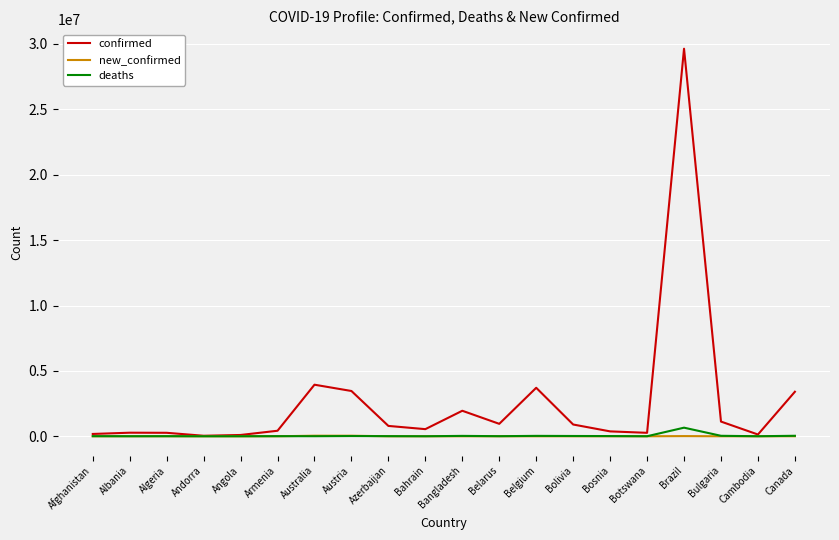

Which category has the highest value across all series?

Brazil